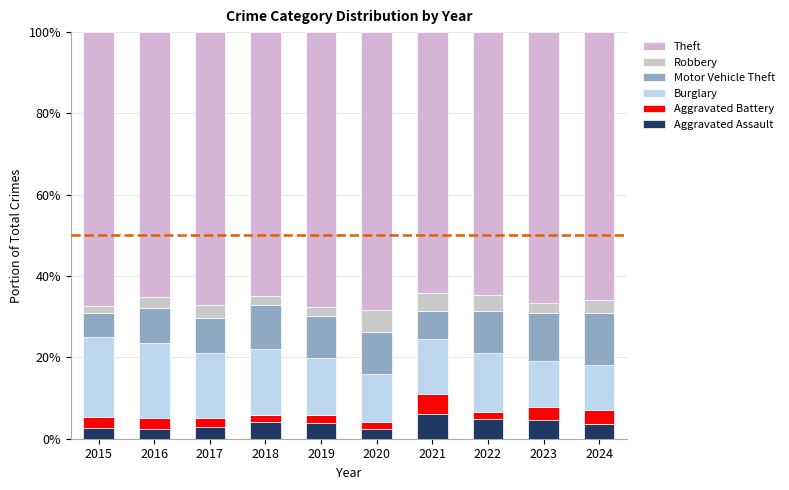

What is the difference between the Aggravated Assault values at 2020 and 2017?

0.4